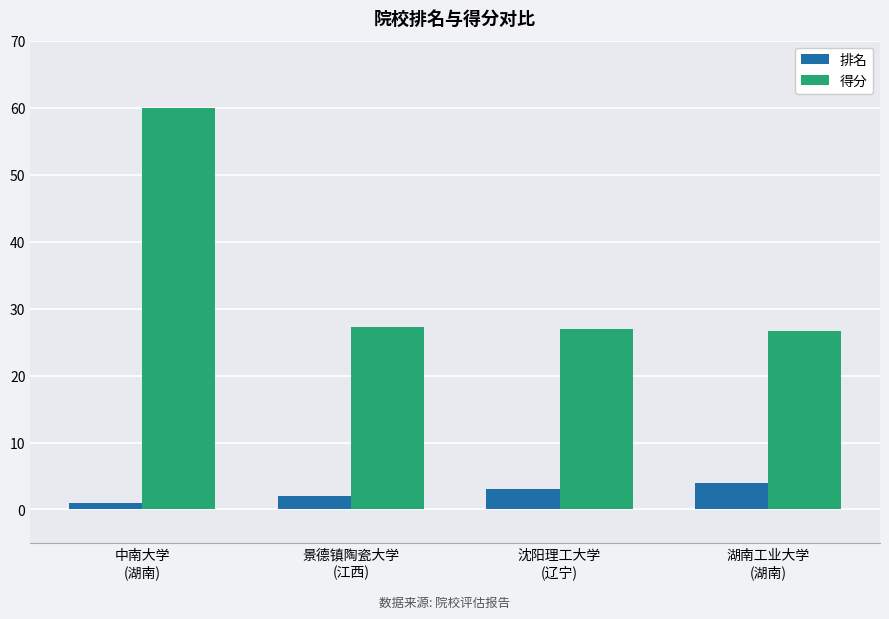

Which series has the widest spread of values?

得分